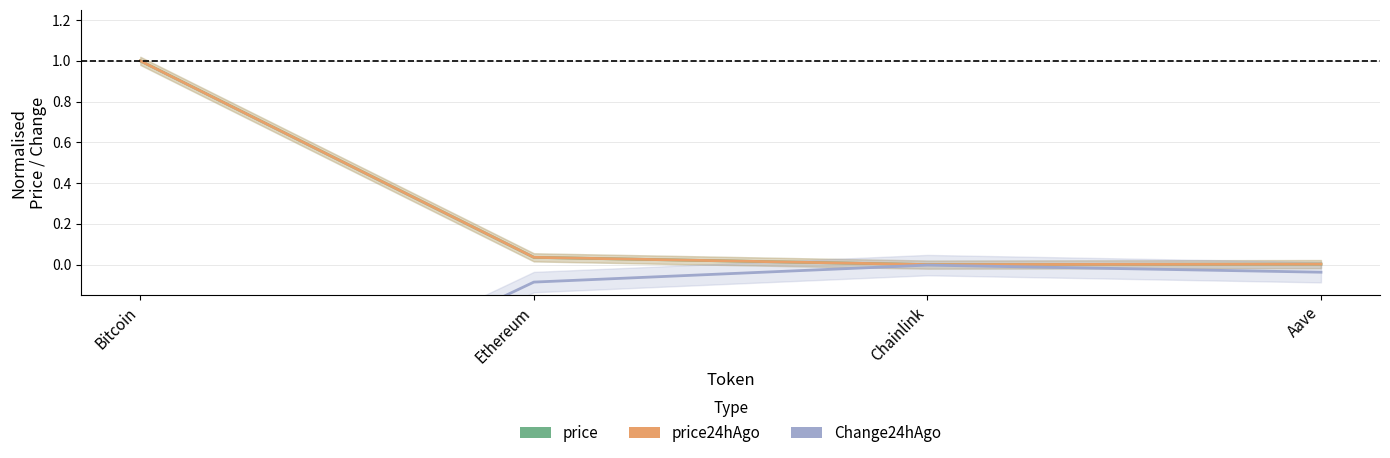

What is the sum of all price values?

1.0